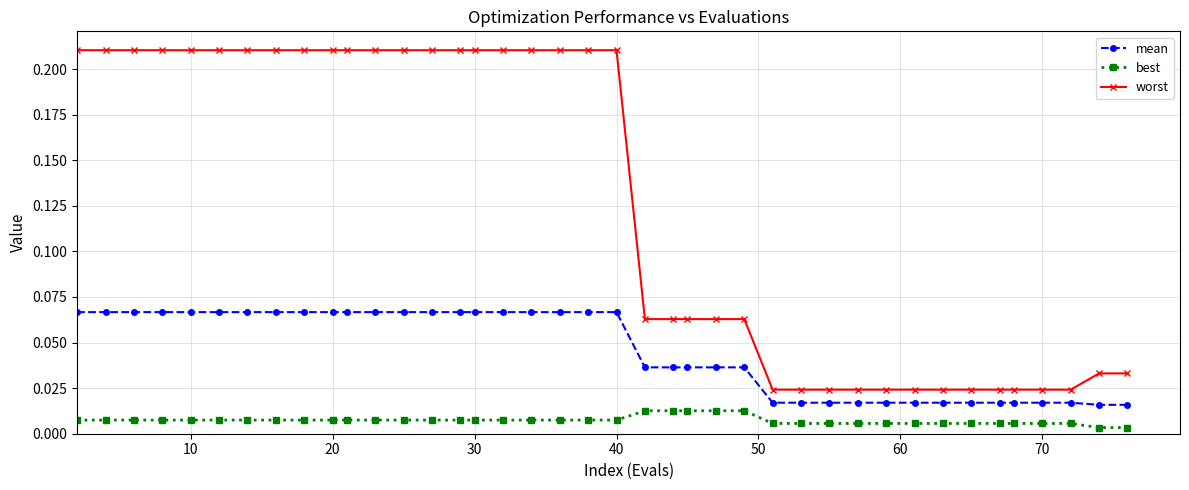

True or false: best and worst cross at least once.

False